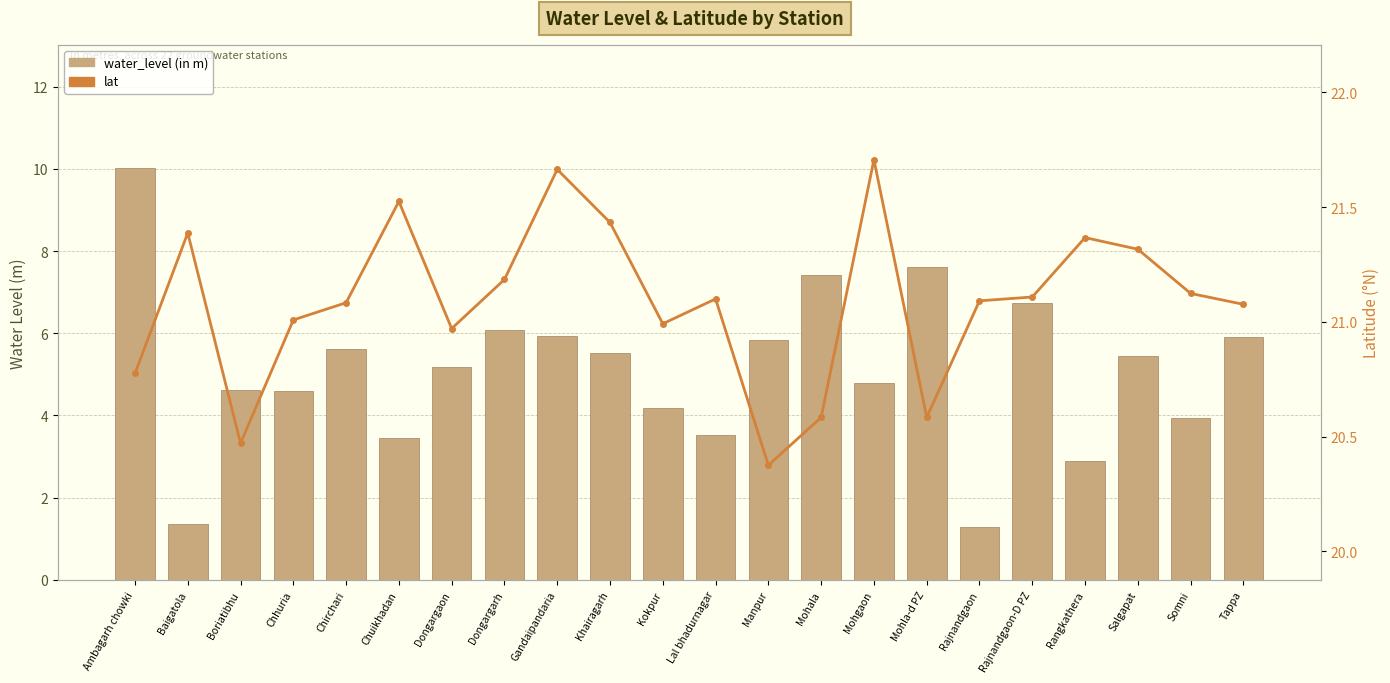

Reading left to right, transcribe all the data shown in this chart.

water_level (in m): 10.0	1.4	4.6	4.6	5.6	3.5	5.2	6.1	5.9	5.5	4.2	3.5	5.8	7.4	4.8	7.6	1.3	6.7	2.9	5.4	4.0	5.9
lat: 20.8	21.4	20.5	21.0	21.1	21.5	21.0	21.2	21.7	21.4	21.0	21.1	20.4	20.6	21.7	20.6	21.1	21.1	21.4	21.3	21.1	21.1